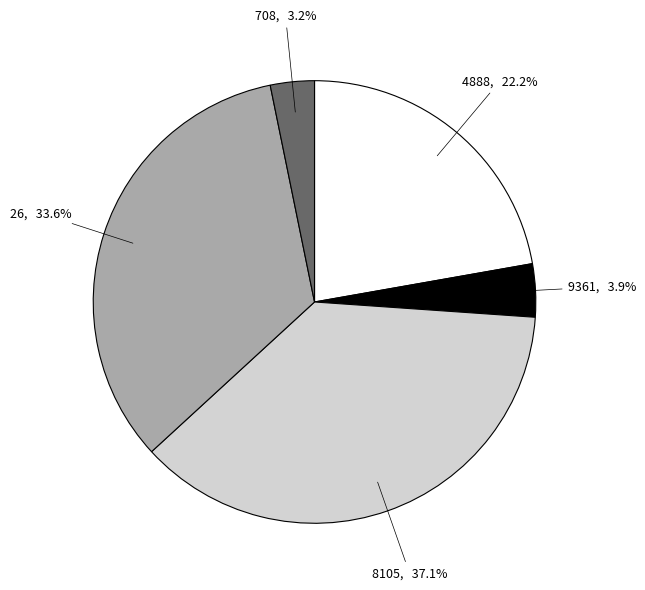

To the nearest percent, what is the difference between the largest and smallest slice percentages?

34%